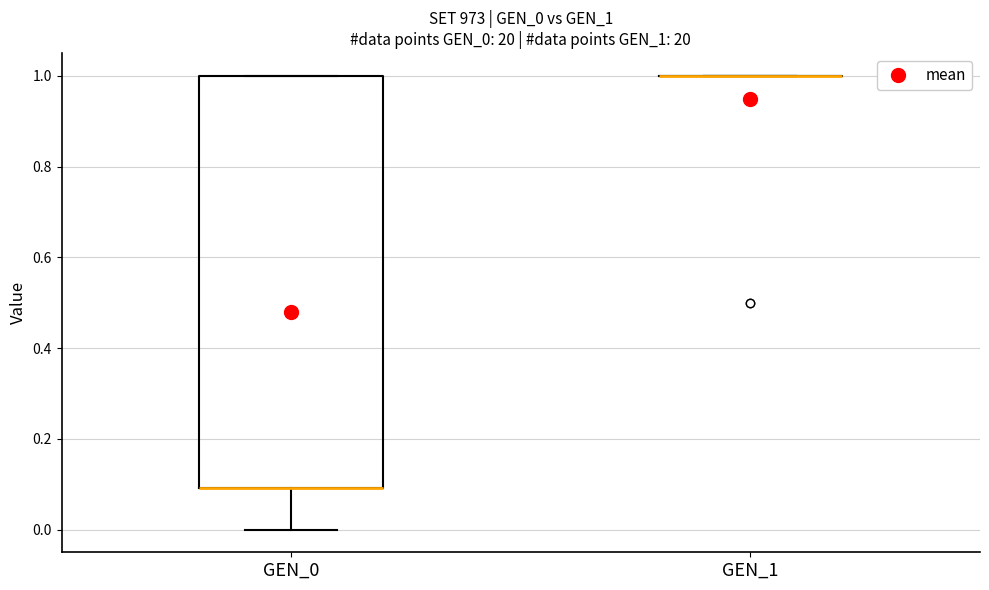

Reading left to right, read every box against the y-axis: the position of its median line, the range the box covers, and the ends of its whiskers. The values are not printed on the chart, so give them approximately, as read against the axis.

GEN_0: median 0.1 (drawn on the box's lower edge), box 0.1 to 1.0, whiskers 0.0 to 1.0
GEN_1: box collapsed to a line at 1.0, whiskers 1.0 to 1.0